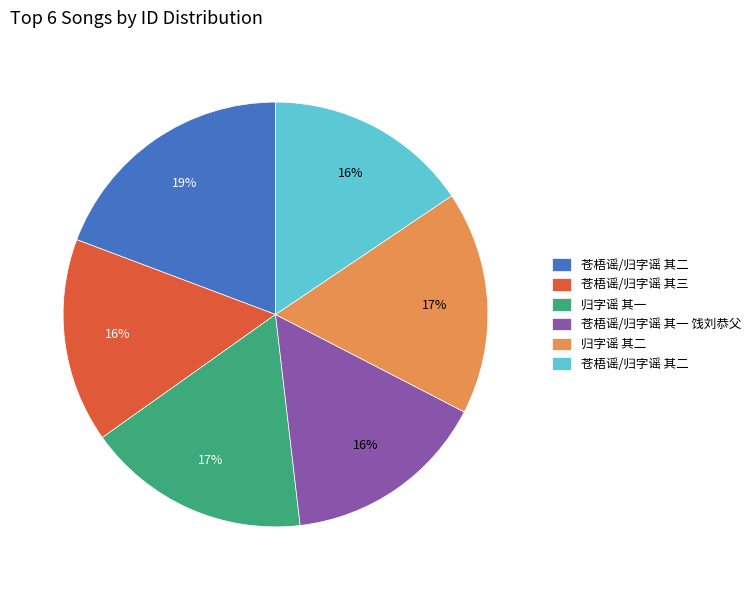

To the nearest percent, what is the average slice percentage?

17%